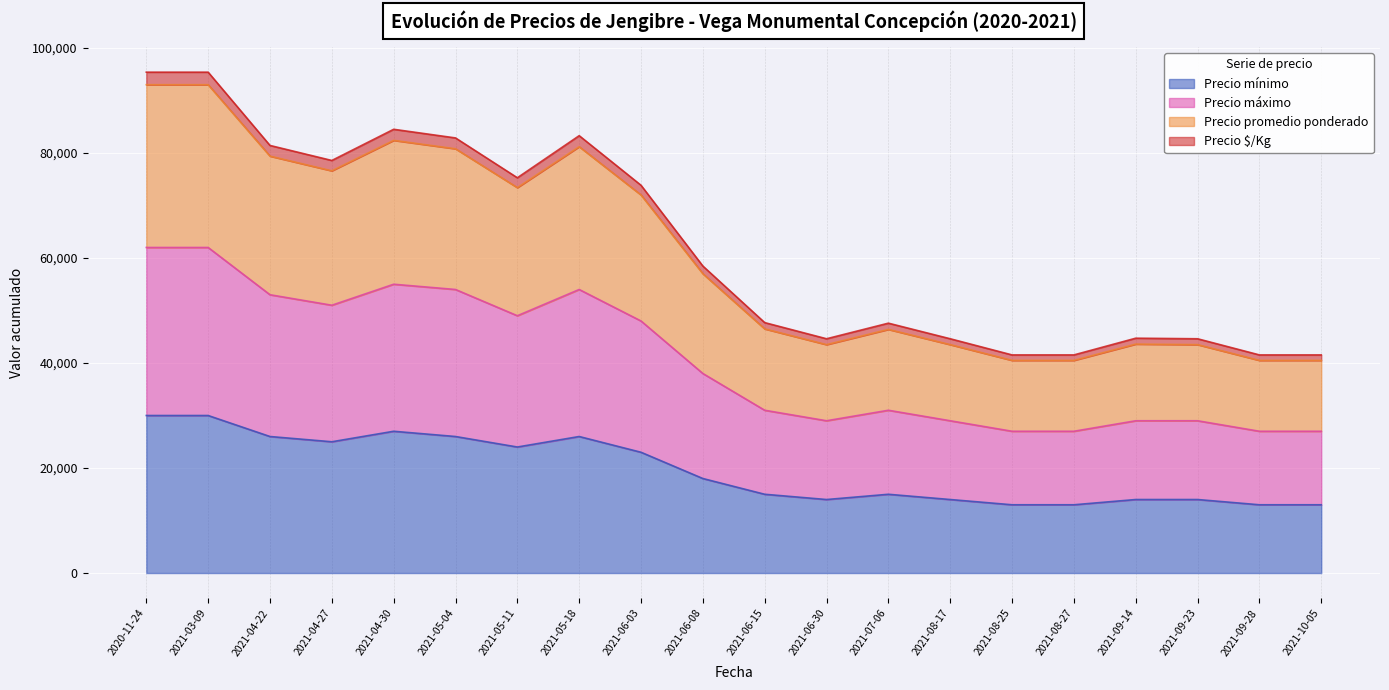

True or false: Precio promedio ponderado has a value of 79400 at 2021-04-22.

True